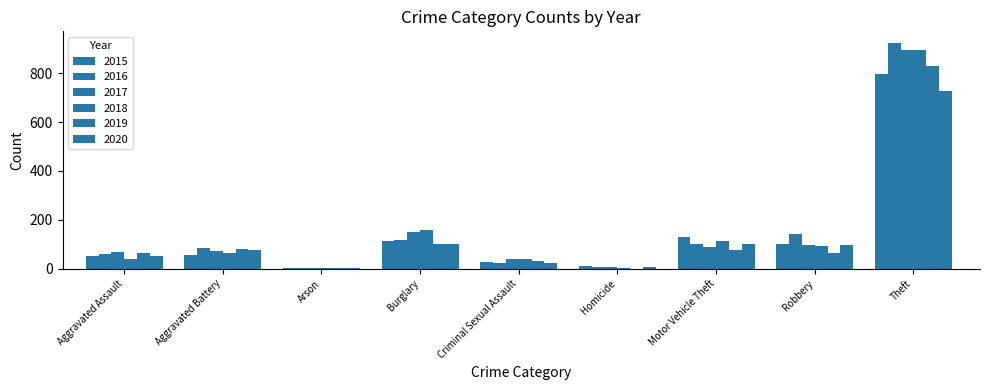

What is the value of the 2015 bar at the 9th from the left?

797